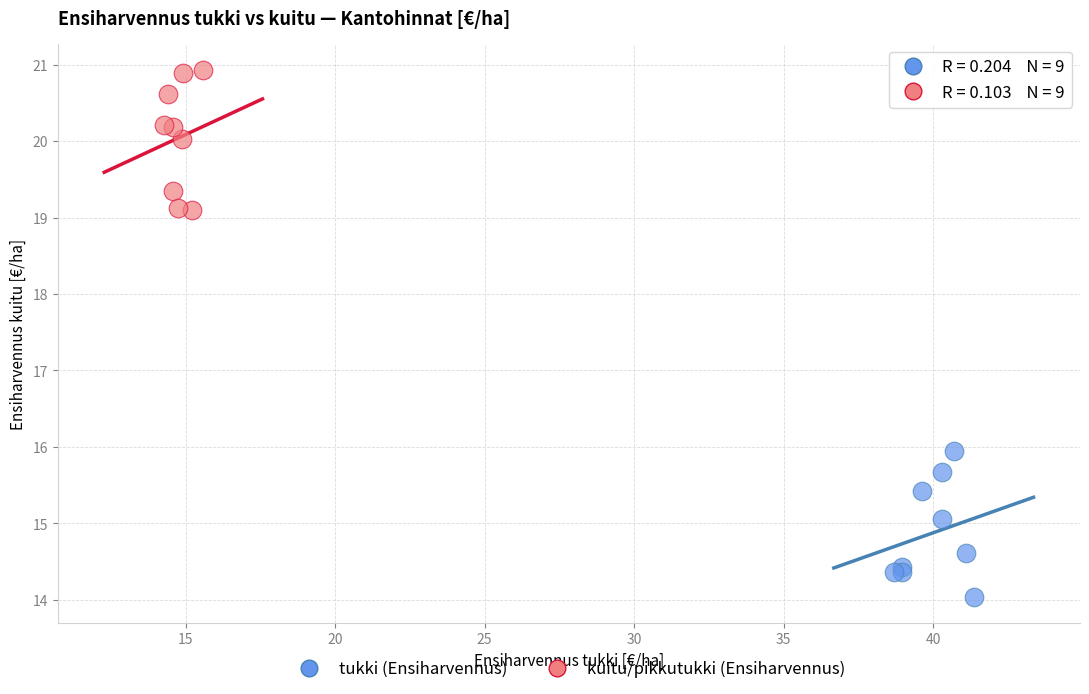

Which series reaches the maximum Y coordinate?

kuitu/pikkutukki (Ensiharvennus)